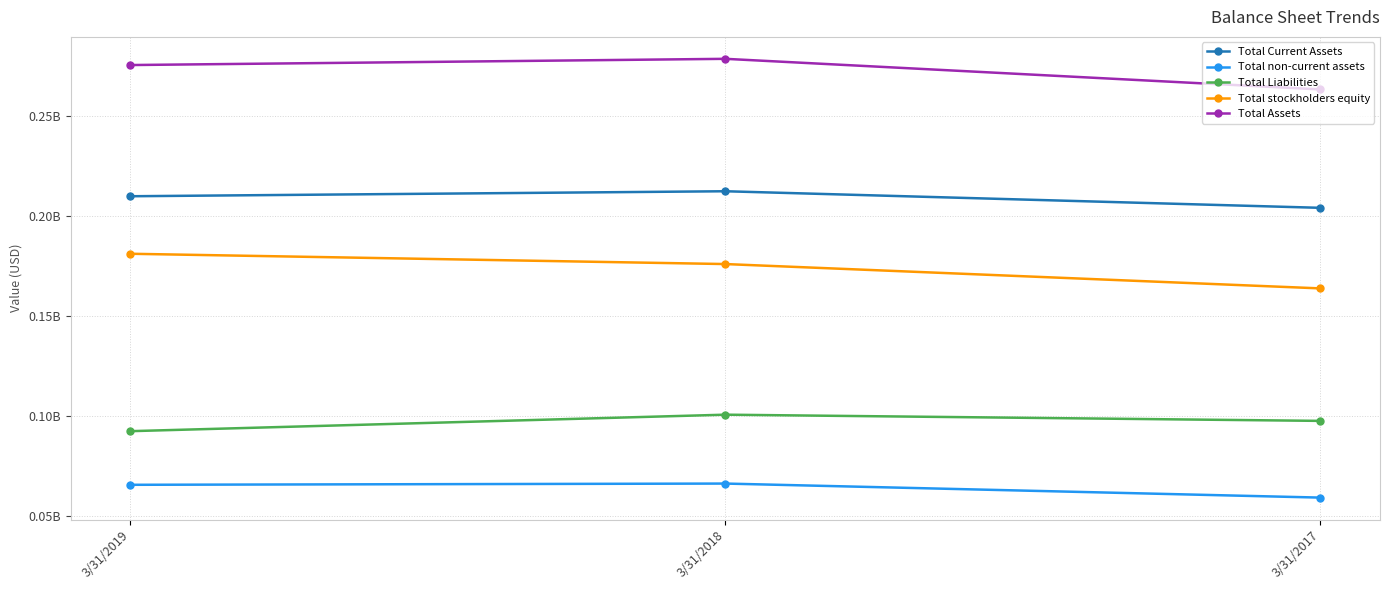

Which series has the largest total across all categories?

Total Assets